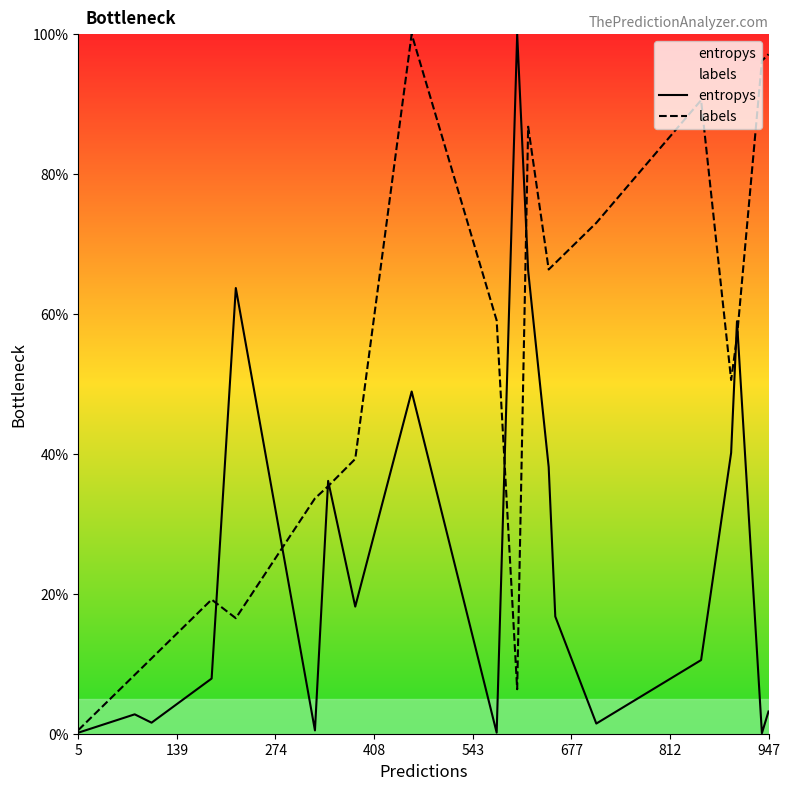

Which series has the largest total across all categories?

labels